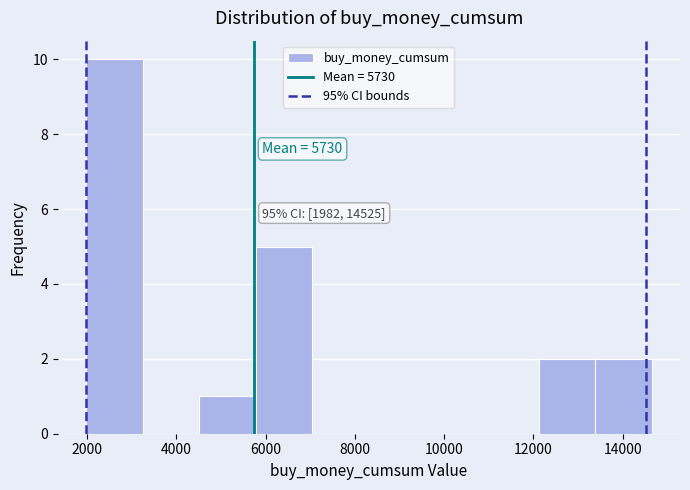

Which range on the x-axis has the tallest bar?

2000 to 3200